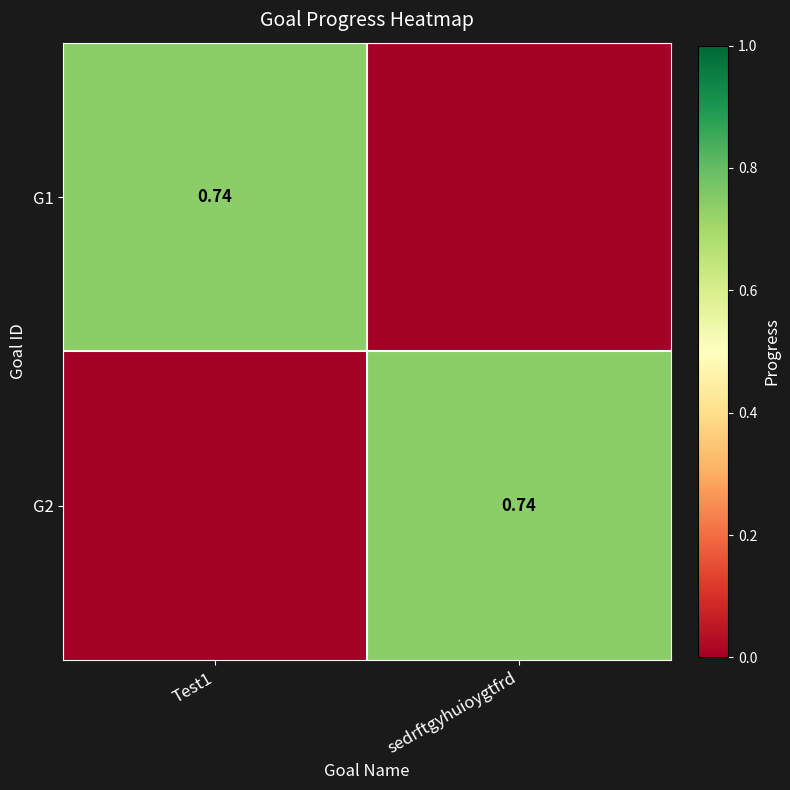

What is the maximum value for G1?

0.7